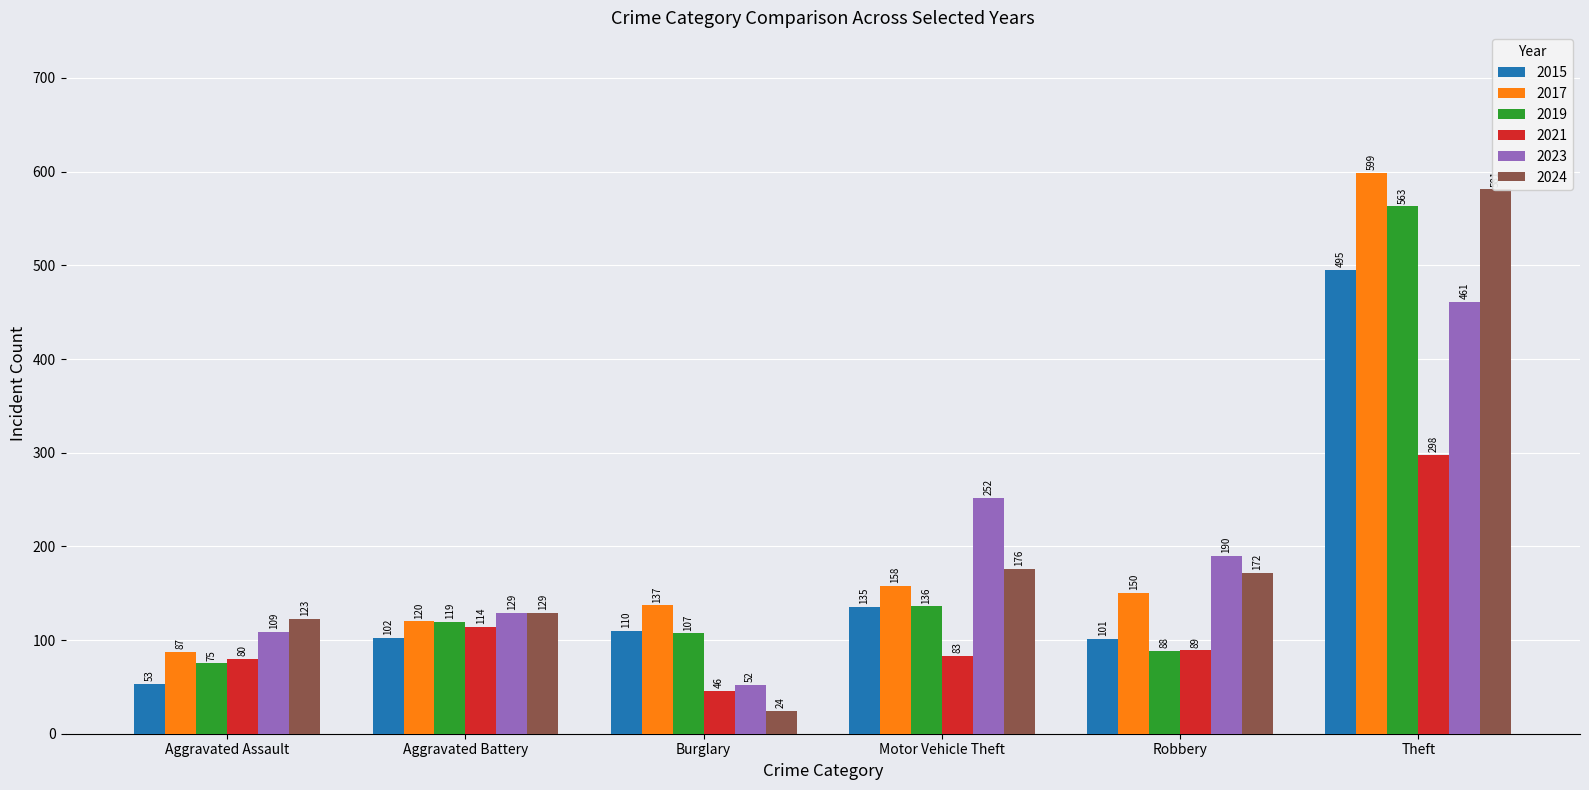

What are all the series names shown in the legend?

2015, 2017, 2019, 2021, 2023, 2024